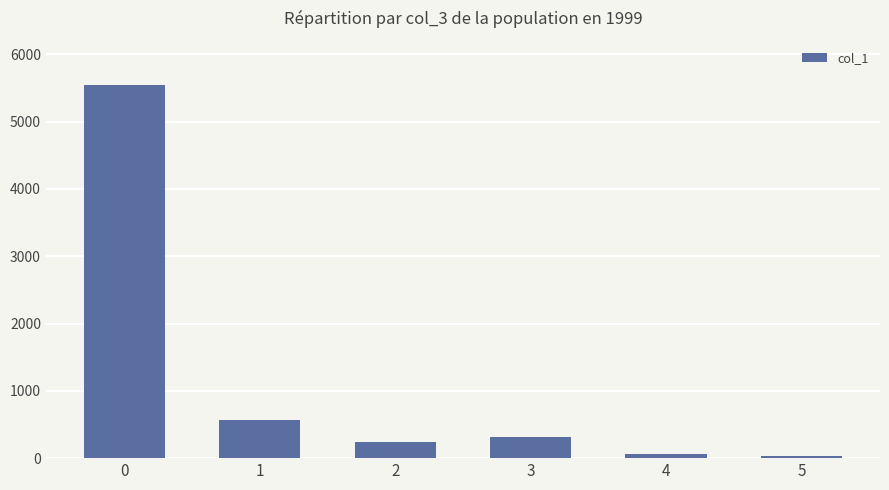

What is the greatest value displayed?

5549